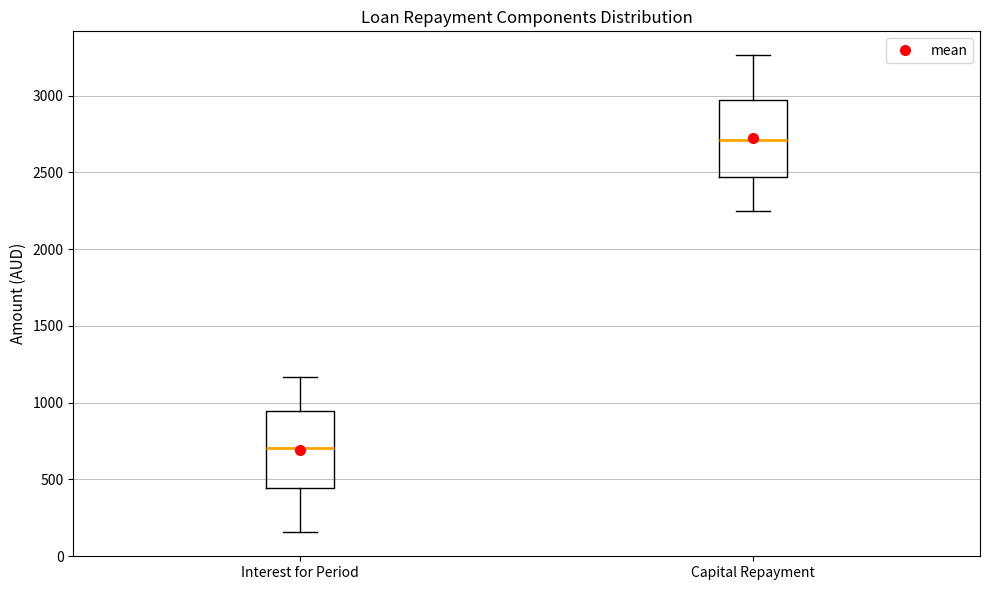

Reading left to right, transcribe this box plot: for each box, give where its median line is, the range the box spans, and where its two whiskers end, as read against the y-axis. The values are not printed on the chart, so give them approximately, as read against the axis.

Interest for Period: median 700, box 450 to 950, whiskers 150 to 1150
Capital Repayment: median 2700, box 2450 to 2950, whiskers 2250 to 3250